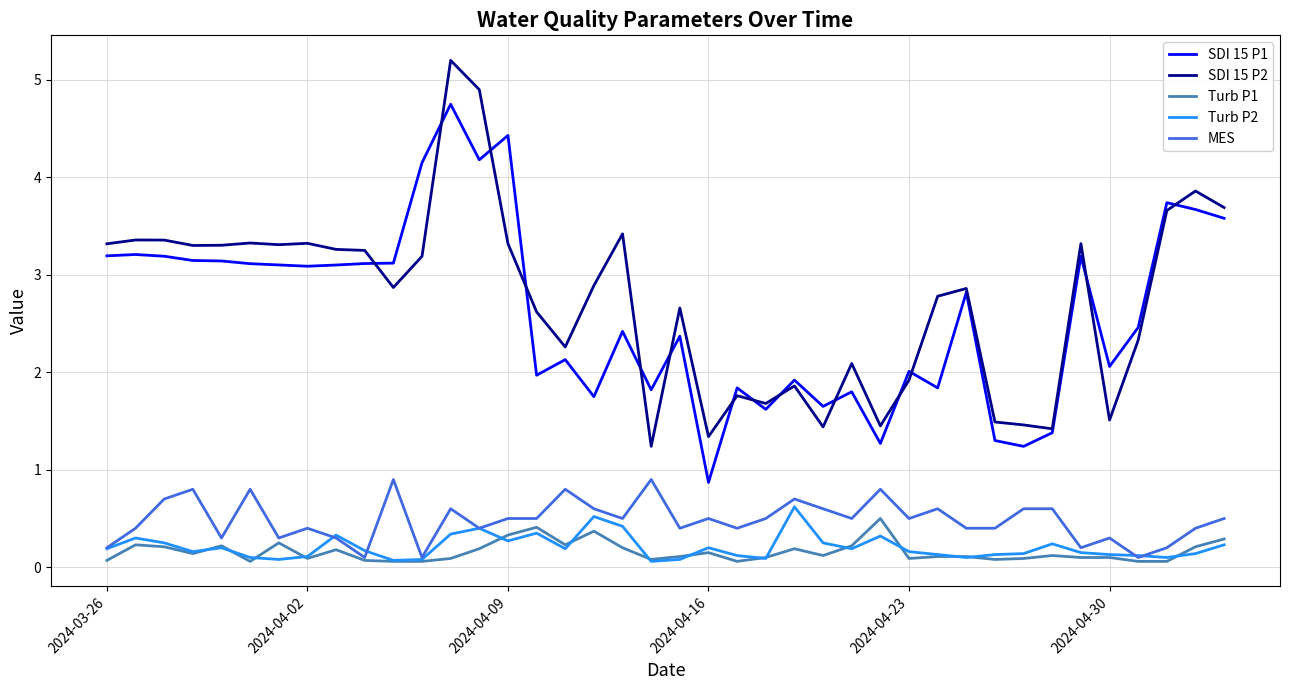

Is this an area chart (filled region under the line)?

No